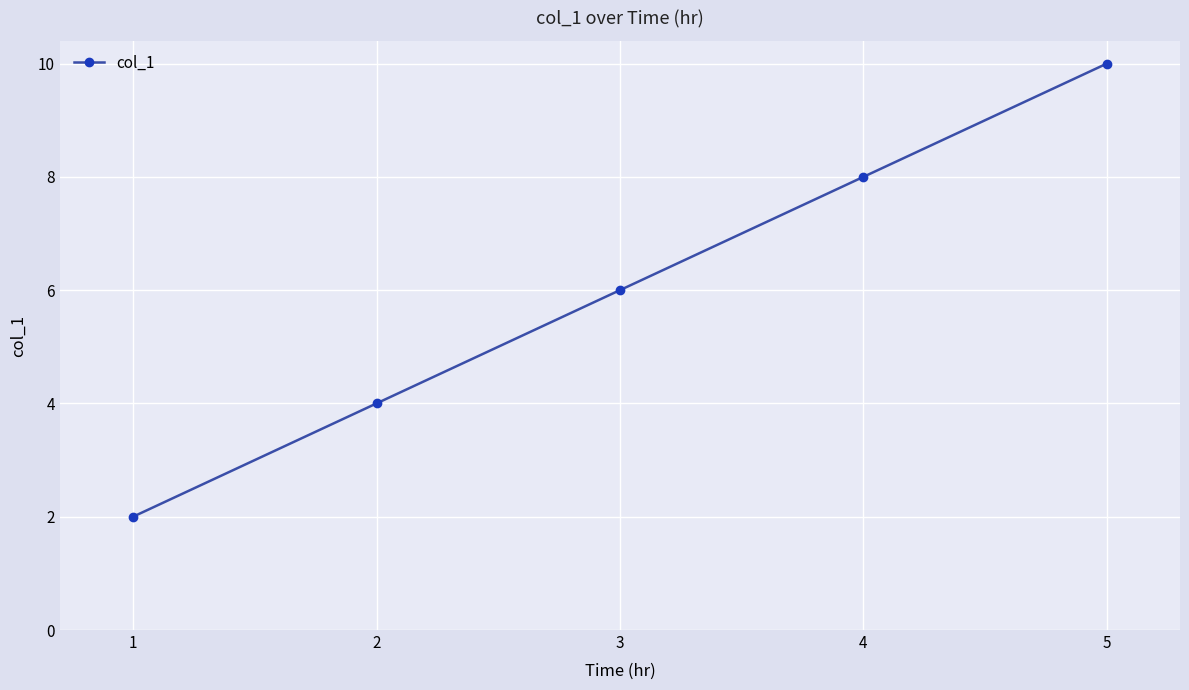

List the labels in order of value, smallest first.

1, 2, 3, 4, 5